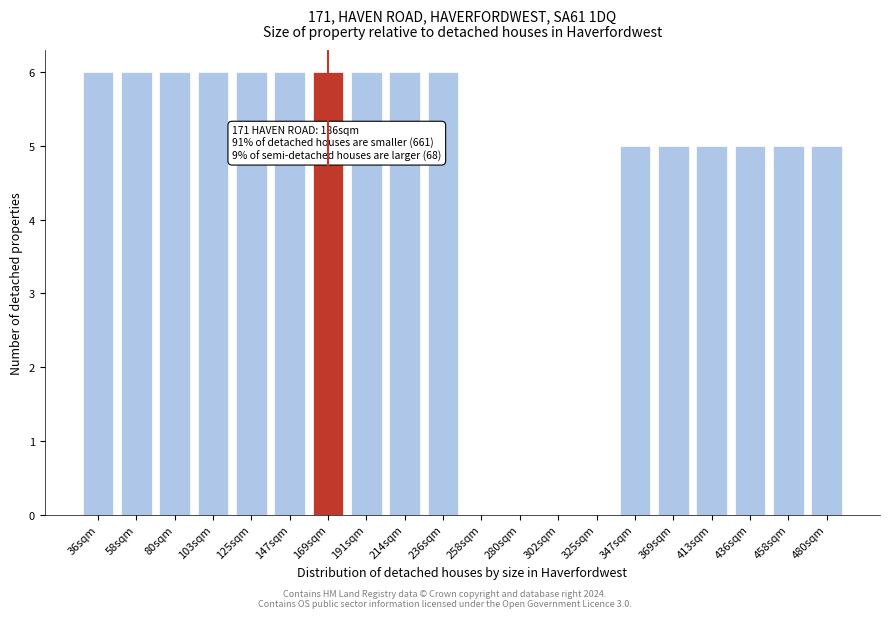

Reading left to right, transcribe all the data shown in this chart.

36sqm=6	58sqm=6	80sqm=6	103sqm=6	125sqm=6	147sqm=6	169sqm=6	191sqm=6	214sqm=6	236sqm=6	258sqm=0	280sqm=0	302sqm=0	325sqm=0	347sqm=5	369sqm=5	413sqm=5	436sqm=5	458sqm=5	480sqm=5